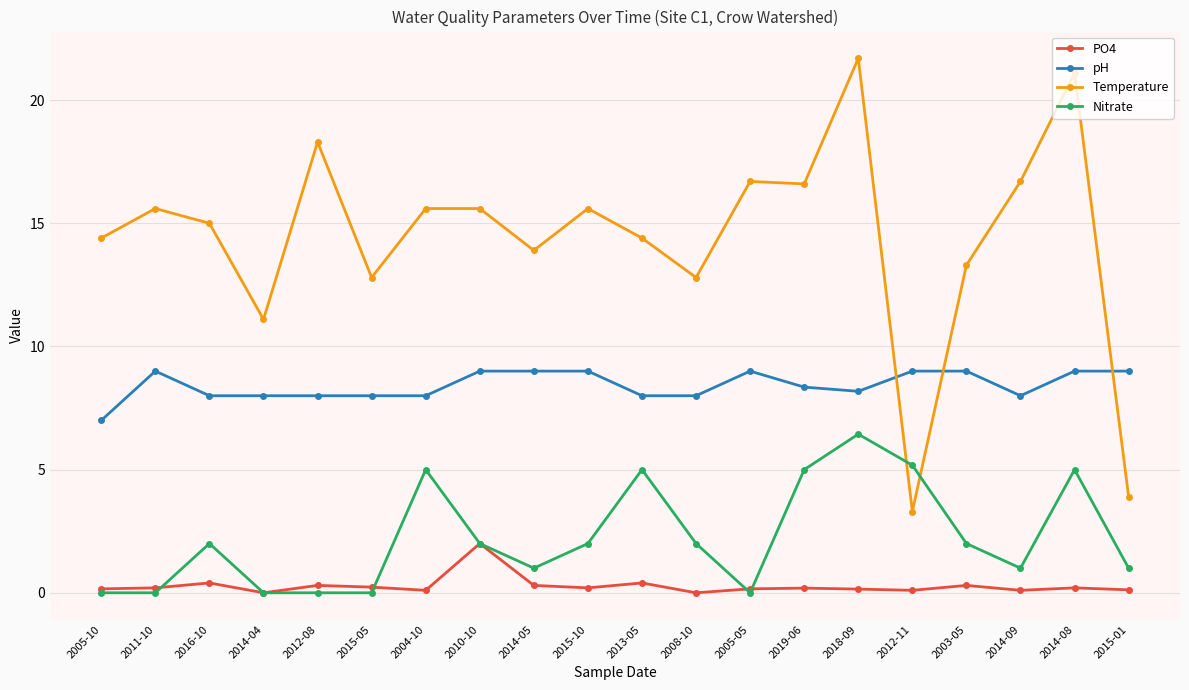

The PO4 series shows 0.9 at 2010-10. True or false?

False